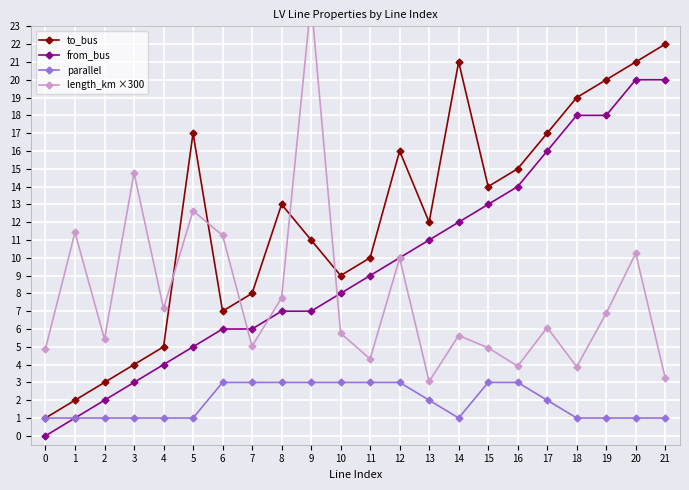

Reading right to left, list all the values displayed in this chart.

to_bus: 22.0	21.0	20.0	19.0	17.0	15.0	14.0	21.0	12.0	16.0	10.0	9.0	11.0	13.0	8.0	7.0	17.0	5.0	4.0	3.0	2.0	1.0
from_bus: 20.0	20.0	18.0	18.0	16.0	14.0	13.0	12.0	11.0	10.0	9.0	8.0	7.0	7.0	6.0	6.0	5.0	4.0	3.0	2.0	1.0	0.0
parallel: 1.0	1.0	1.0	1.0	2.0	3.0	3.0	1.0	2.0	3.0	3.0	3.0	3.0	3.0	3.0	3.0	1.0	1.0	1.0	1.0	1.0	1.0
length_km ×300: 3.2	10.2	6.9	3.9	6.1	3.9	4.9	5.6	3.1	10.0	4.3	5.8	24.4	7.8	5.0	11.3	12.6	7.2	14.8	5.4	11.4	4.9